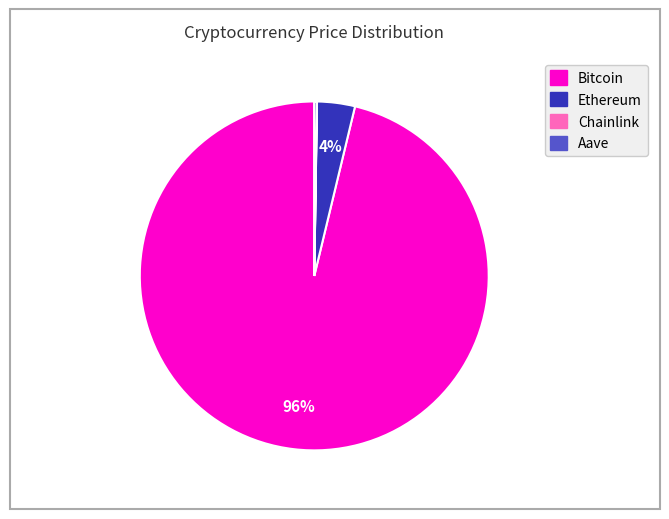

Is it true that Bitcoin is 85% of the pie?

False